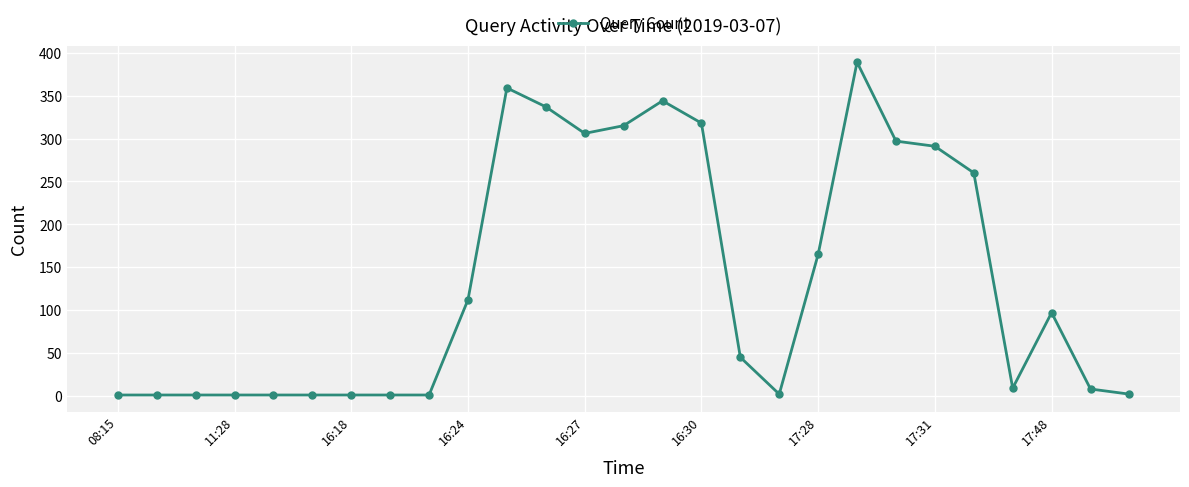

What is the value of the 16th point from the left?

318